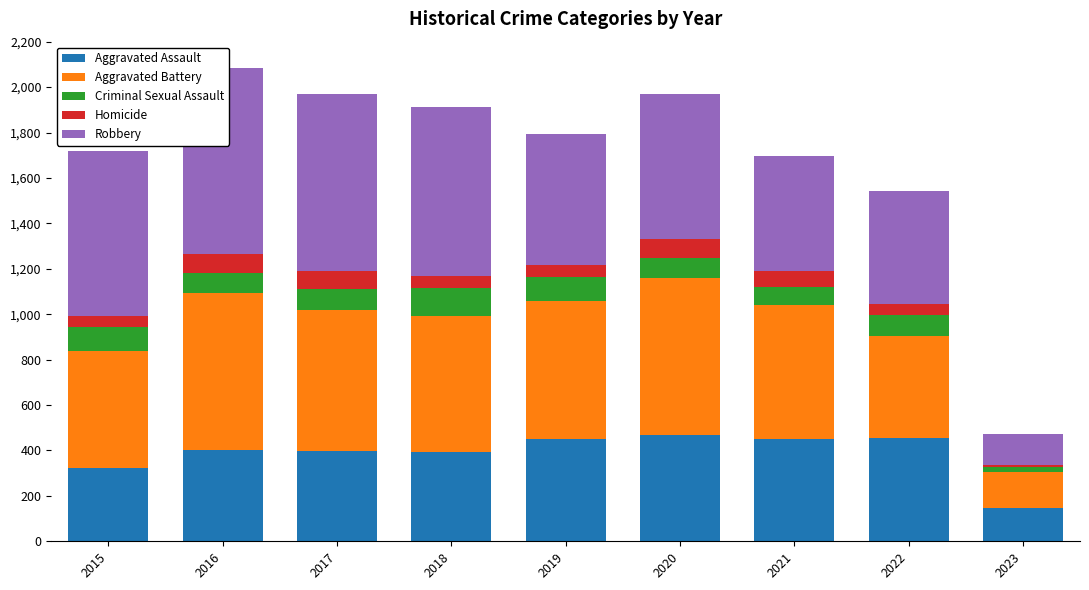

Reading right to left, transcribe all the data shown in this chart.

Aggravated Assault: 148	457	452	468	452	392	396	402	323
Aggravated Battery: 155	446	587	691	608	600	623	691	515
Criminal Sexual Assault: 22	93	82	89	102	122	90	87	105
Homicide: 12	48	69	81	53	56	82	87	50
Robbery: 134	497	506	639	577	741	780	819	726